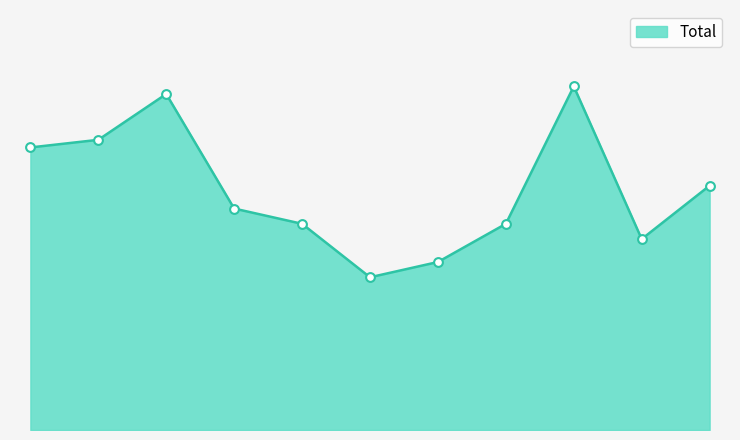

Is this an area chart (filled region under the line)?

Yes